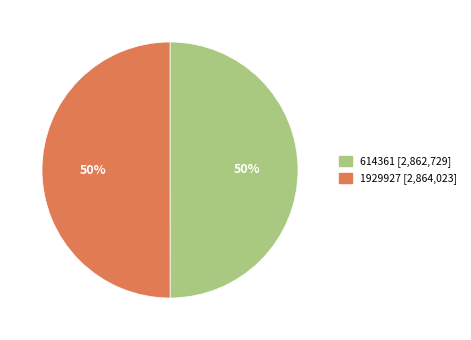

Is the sum of 614361 [2,862,729] and 1929927 [2,864,023] greater than half?

Yes